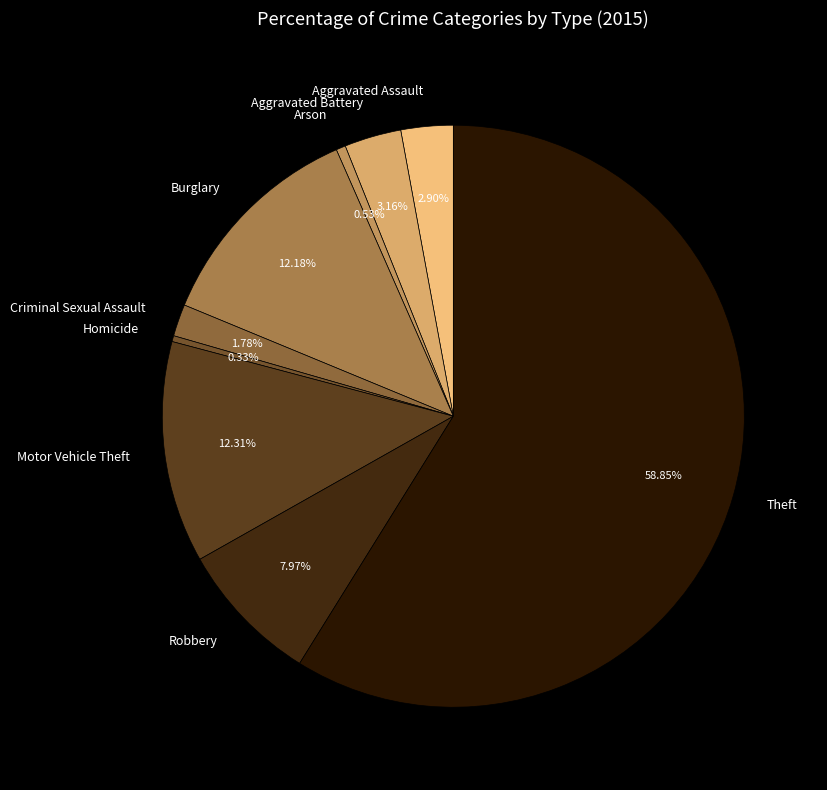

To the nearest percent, what is the average slice percentage?

11%